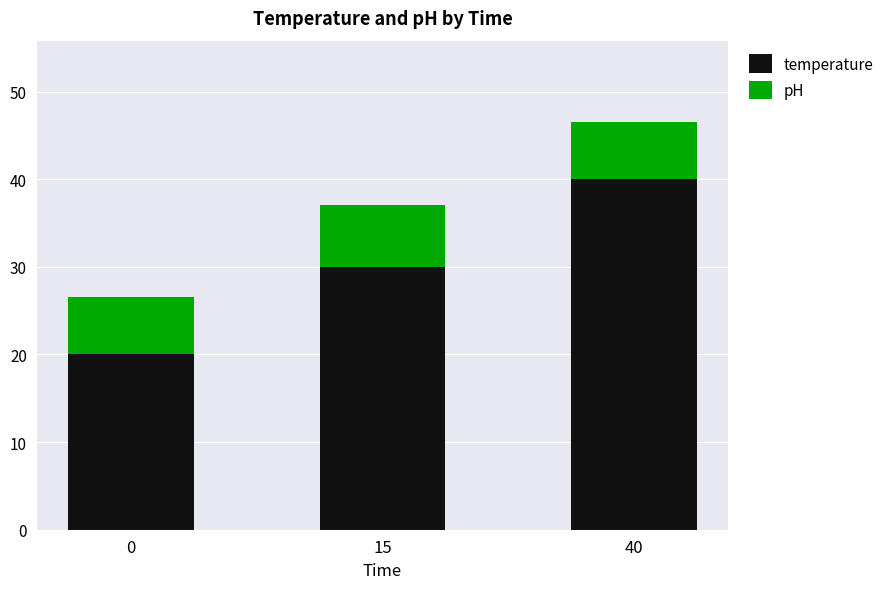

Reading left to right, transcribe the values for temperature.

20.0	30.0	40.0